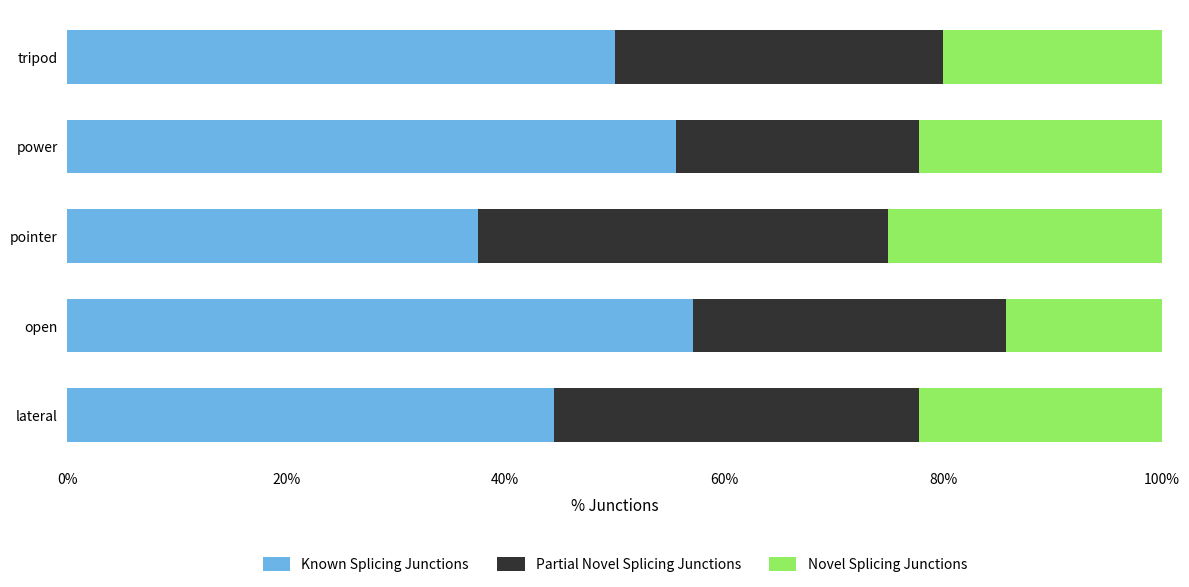

What is the total value across all series at open?

100.0